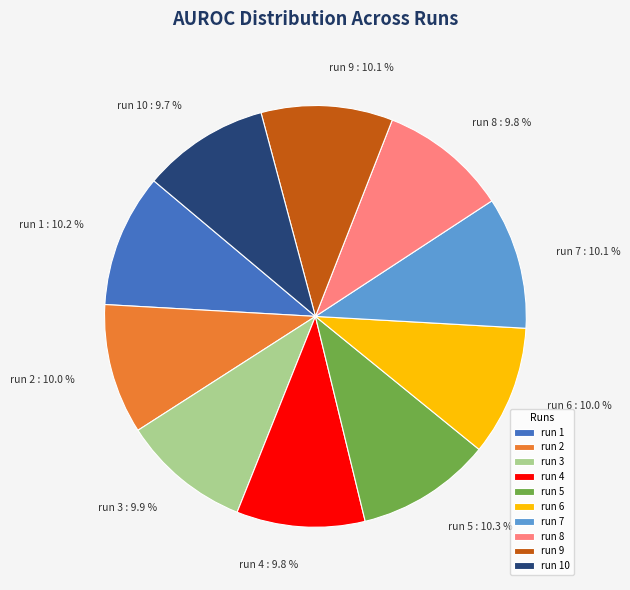

Does run 6 account for over 50% of the chart?

No